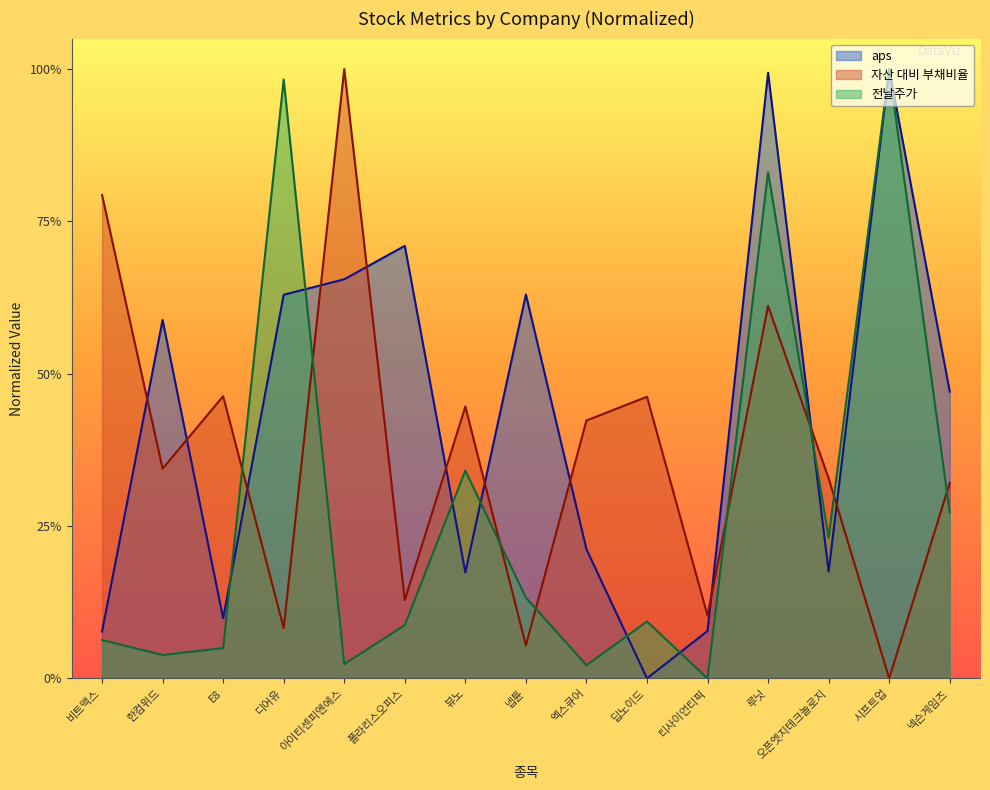

What is the label of the 12th point from the left?

루닛